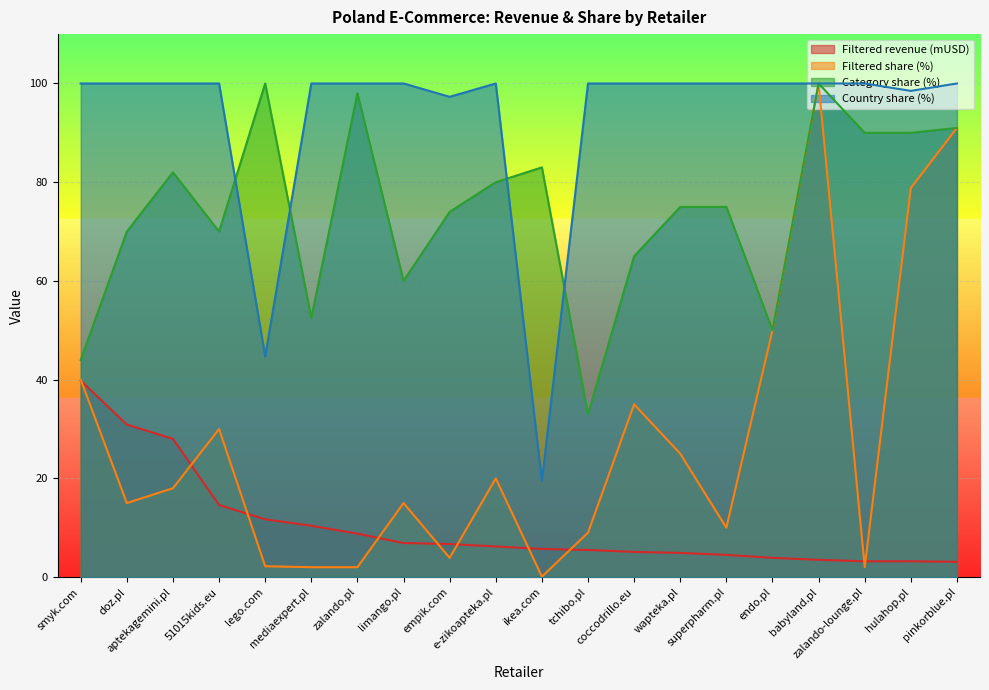

True or false: Category share (%) and Filtered revenue (mUSD) intersect in this chart.

False